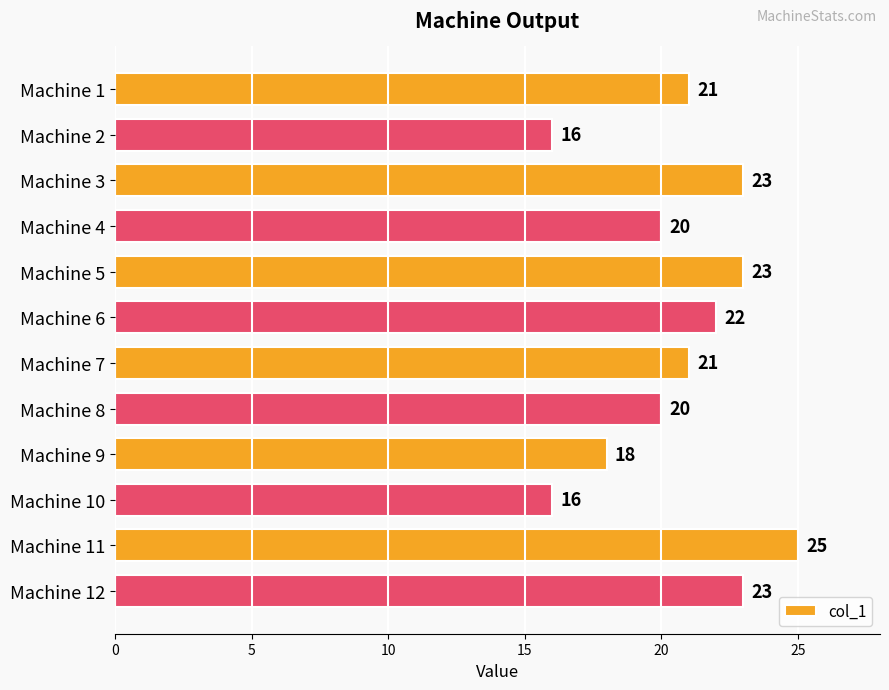

Count the values in the range 20 to 23.

8